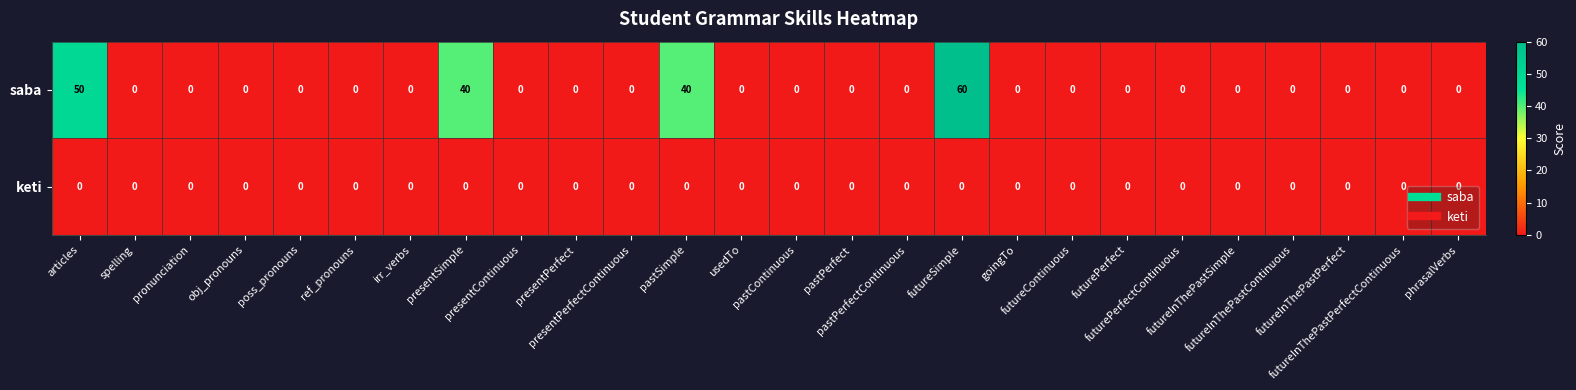

What is the difference between the second highest and second lowest values in the saba series?

50